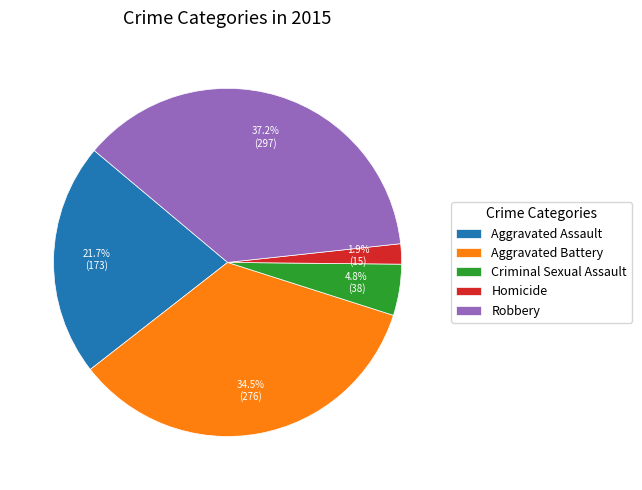

What percentage is the Robbery slice, to the nearest percent?

37%